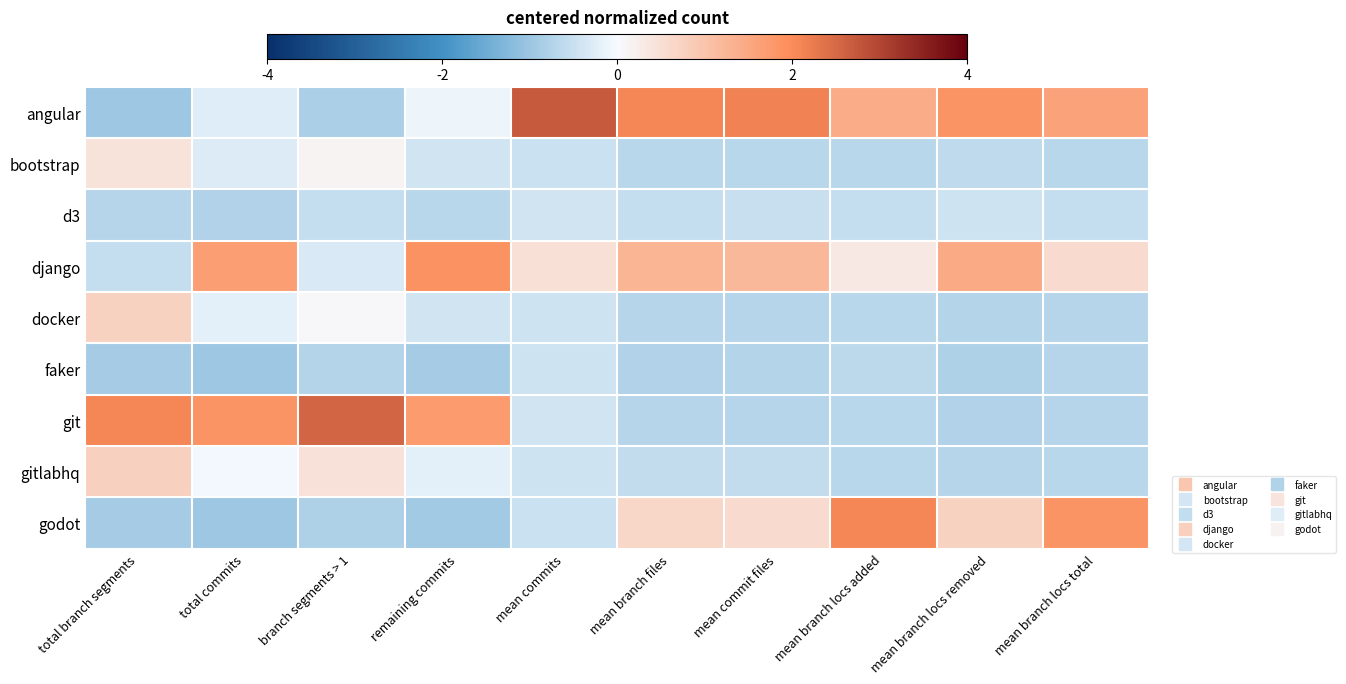

Reading left to right, transcribe all the data shown in this chart.

angular: total branch segments=-1.0	total commits=-0.3	branch segments > 1=-0.8	remaining commits=-0.1	mean commits=2.7	mean branch files=2.1	mean commit files=2.1	mean branch locs added=1.4	mean branch locs removed=1.9	mean branch locs total=1.6
bootstrap: total branch segments=0.4	total commits=-0.3	branch segments > 1=0.1	remaining commits=-0.4	mean commits=-0.5	mean branch files=-0.7	mean commit files=-0.7	mean branch locs added=-0.7	mean branch locs removed=-0.6	mean branch locs total=-0.7
d3: total branch segments=-0.7	total commits=-0.8	branch segments > 1=-0.6	remaining commits=-0.7	mean commits=-0.4	mean branch files=-0.5	mean commit files=-0.5	mean branch locs added=-0.6	mean branch locs removed=-0.4	mean branch locs total=-0.5
django: total branch segments=-0.5	total commits=1.7	branch segments > 1=-0.3	remaining commits=1.9	mean commits=0.5	mean branch files=1.3	mean commit files=1.2	mean branch locs added=0.3	mean branch locs removed=1.5	mean branch locs total=0.6
docker: total branch segments=0.7	total commits=-0.2	branch segments > 1=0.1	remaining commits=-0.4	mean commits=-0.5	mean branch files=-0.7	mean commit files=-0.7	mean branch locs added=-0.7	mean branch locs removed=-0.7	mean branch locs total=-0.7
faker: total branch segments=-0.9	total commits=-1.0	branch segments > 1=-0.7	remaining commits=-0.9	mean commits=-0.5	mean branch files=-0.8	mean commit files=-0.7	mean branch locs added=-0.6	mean branch locs removed=-0.8	mean branch locs total=-0.7
git: total branch segments=2.1	total commits=1.9	branch segments > 1=2.5	remaining commits=1.7	mean commits=-0.4	mean branch files=-0.7	mean commit files=-0.7	mean branch locs added=-0.7	mean branch locs removed=-0.8	mean branch locs total=-0.7
gitlabhq: total branch segments=0.8	total commits=-0.0	branch segments > 1=0.5	remaining commits=-0.2	mean commits=-0.5	mean branch files=-0.6	mean commit files=-0.6	mean branch locs added=-0.7	mean branch locs removed=-0.7	mean branch locs total=-0.7
godot: total branch segments=-0.9	total commits=-1.0	branch segments > 1=-0.8	remaining commits=-0.9	mean commits=-0.5	mean branch files=0.6	mean commit files=0.6	mean branch locs added=2.1	mean branch locs removed=0.7	mean branch locs total=1.9